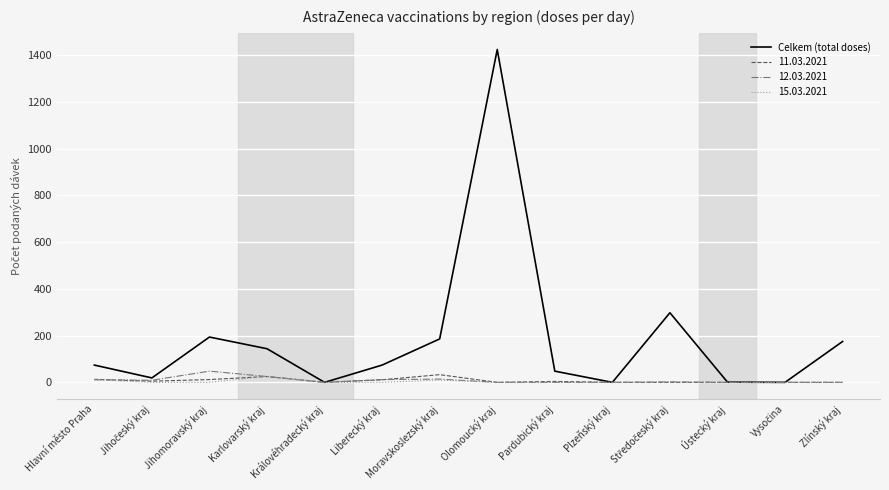

Which series has the largest range (max minus min)?

Celkem (total doses)